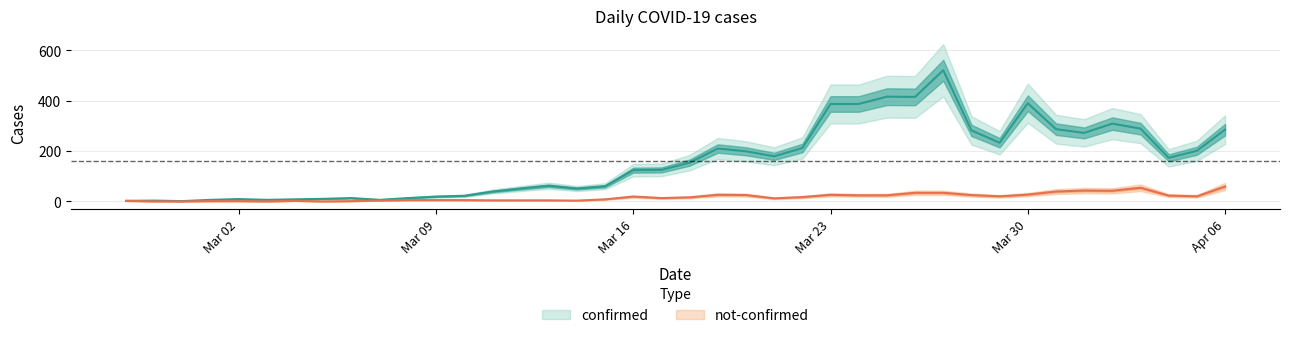

True or false: not-confirmed and confirmed cross at least once.

False